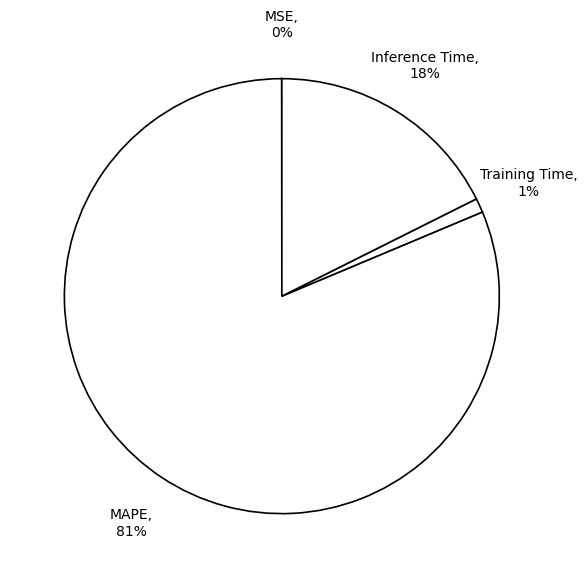

Which has a higher value, Training Time or Inference Time?

Inference Time